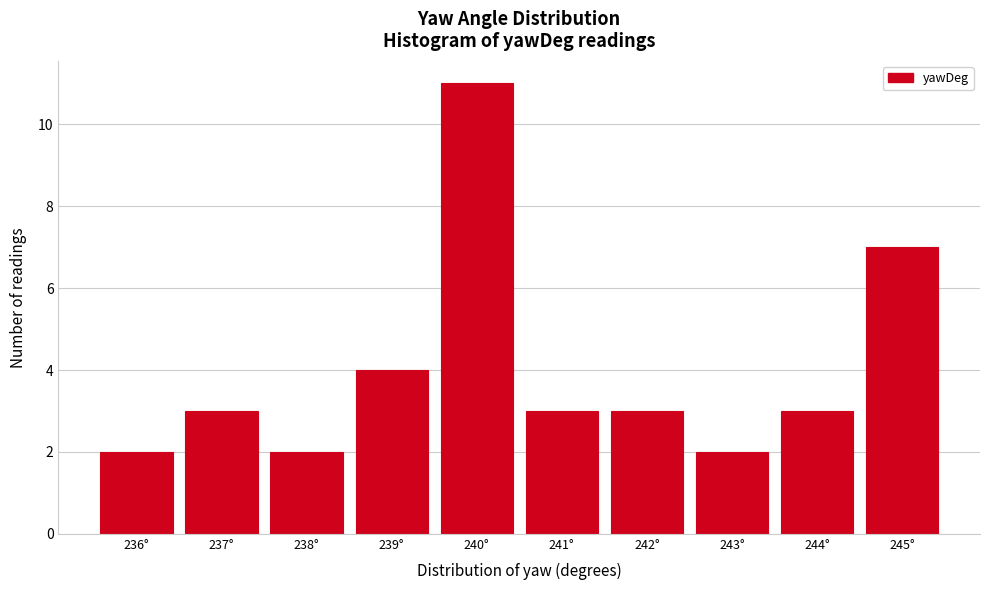

Reading left to right, list every bar in this chart as the range it spans on the x-axis followed by its height. The values are not printed on the chart, so give them approximately, as read against the axis.

235.5 to 236.5: 2
236.5 to 237.5: 3
237.5 to 238.5: 2
238.5 to 239.5: 4
239.5 to 240.5: 11
240.5 to 241.5: 3
241.5 to 242.5: 3
242.5 to 243.5: 2
243.5 to 244.5: 3
244.5 to 245.5: 7